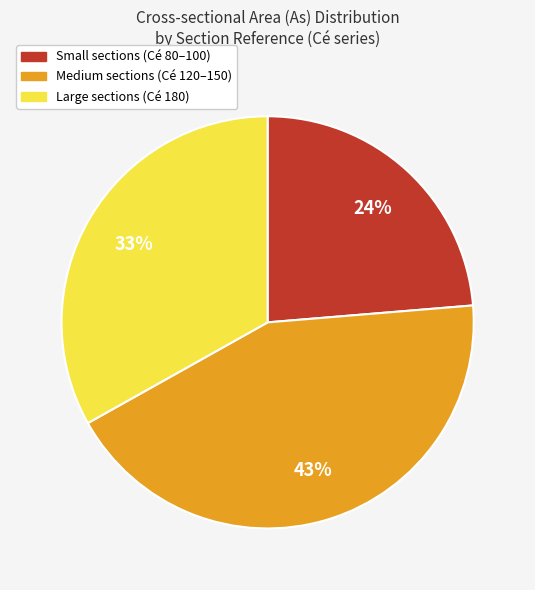

Does any single category account for the majority?

No